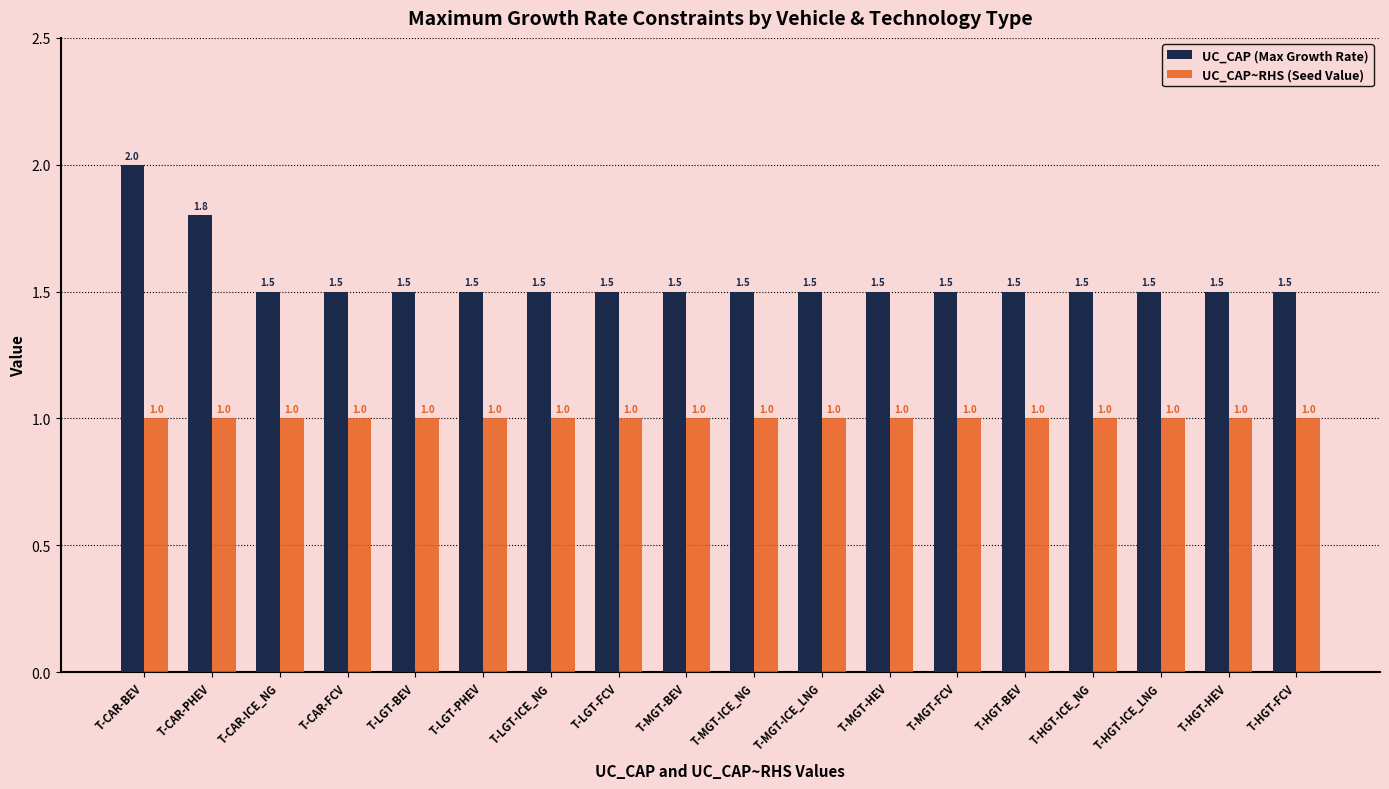

Rank the series at T-MGT-BEV from highest to lowest value.

UC_CAP (Max Growth Rate), UC_CAP~RHS (Seed Value)